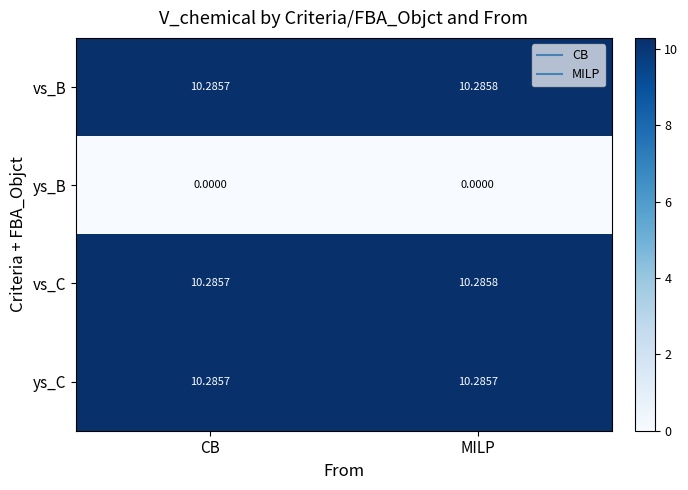

Rank the categories by vs_C value from lowest to highest.

CB, MILP